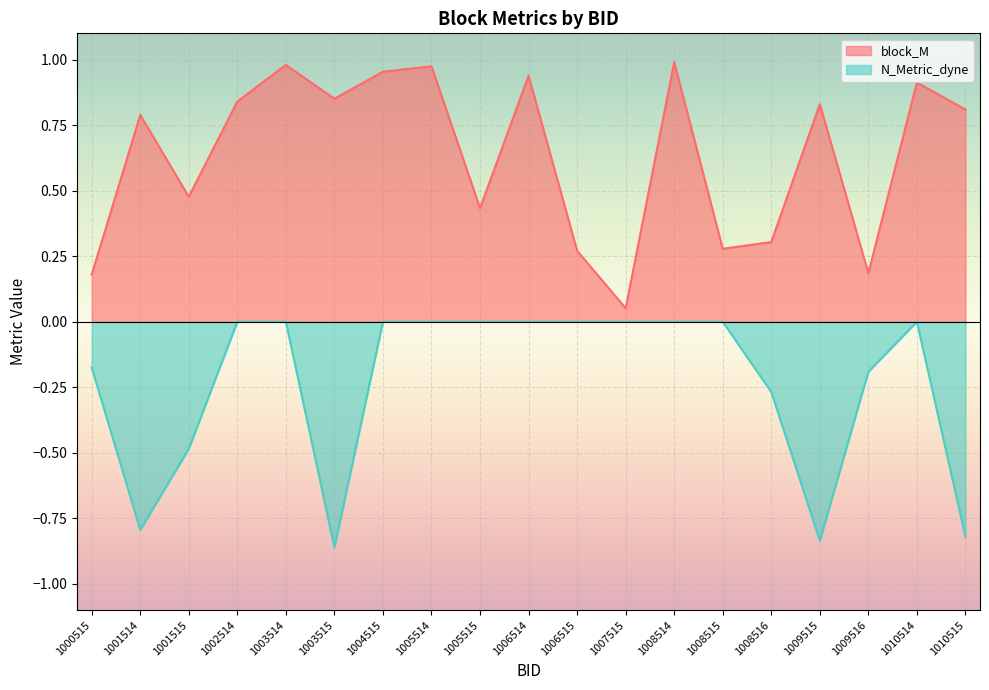

Between 1008516 and 1005514, which is larger?

1005514